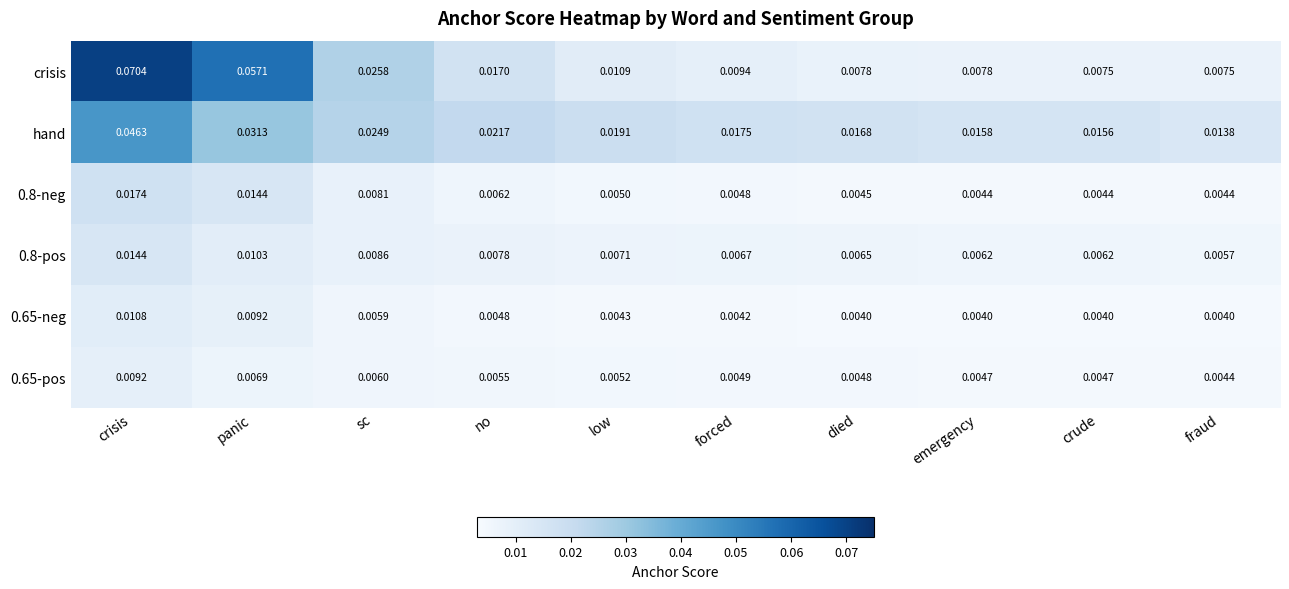

At which label does hand reach its minimum?

fraud